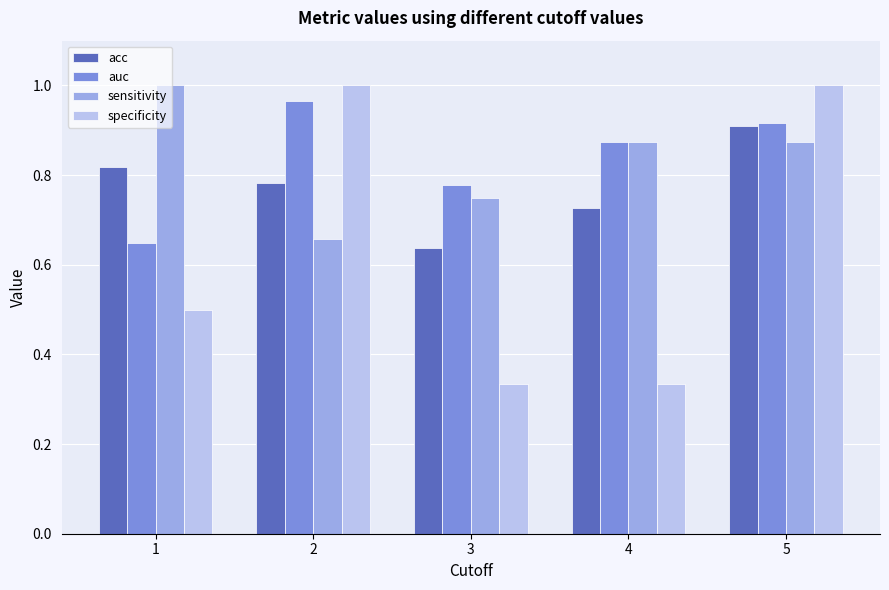

At which label does acc reach its minimum?

3